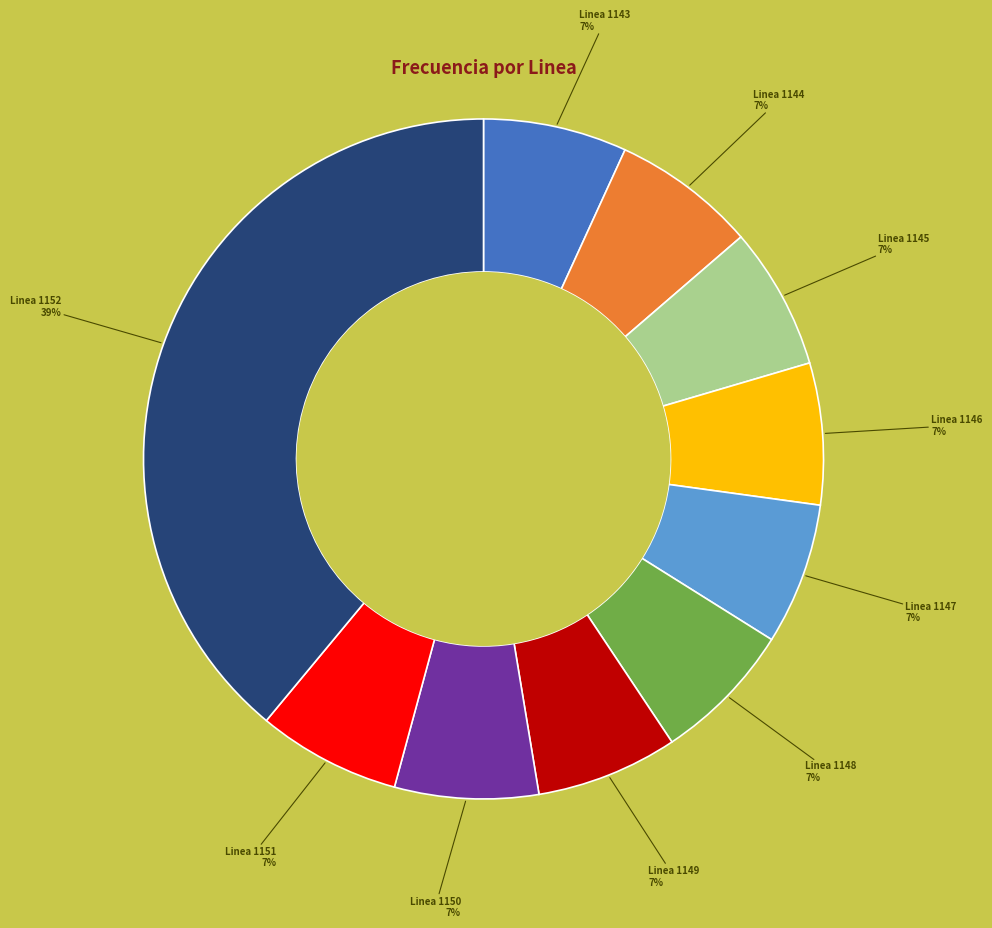

To the nearest percent, what is the average slice percentage?

10%